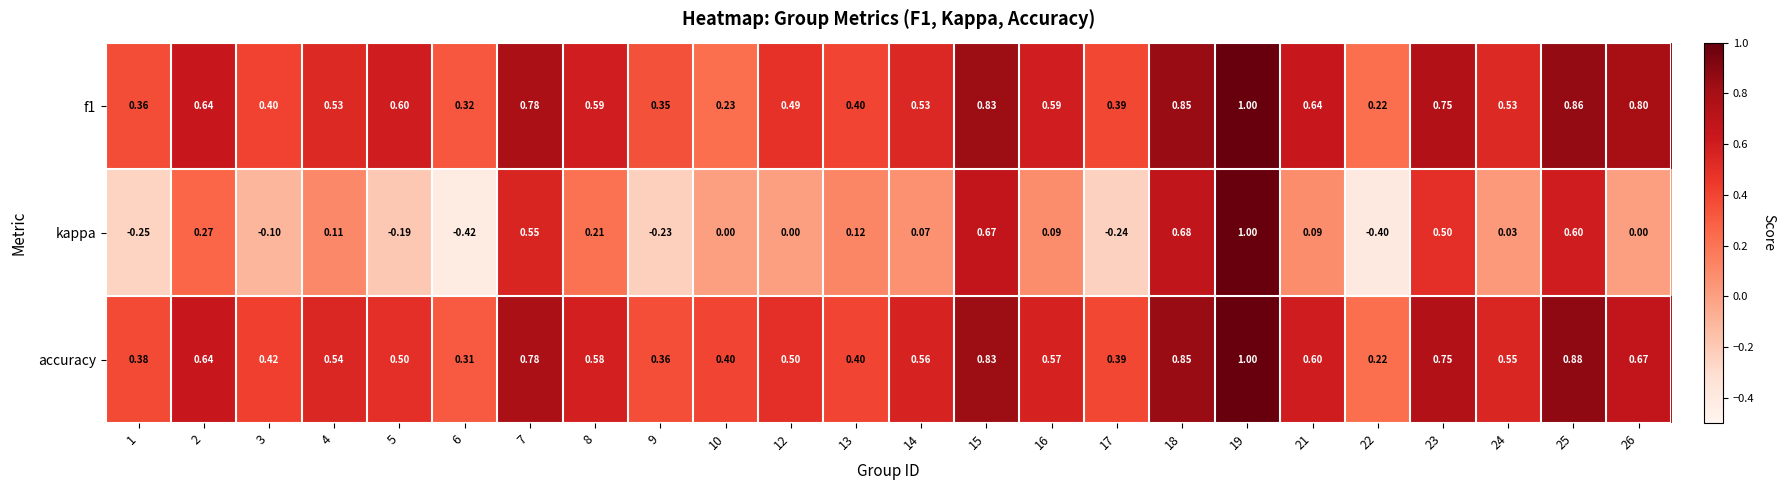

Which series has the widest spread of values?

kappa